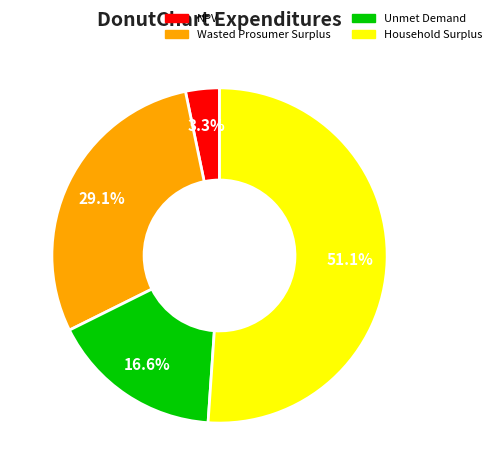

To the nearest percent, what portion does Unmet Demand represent?

17%